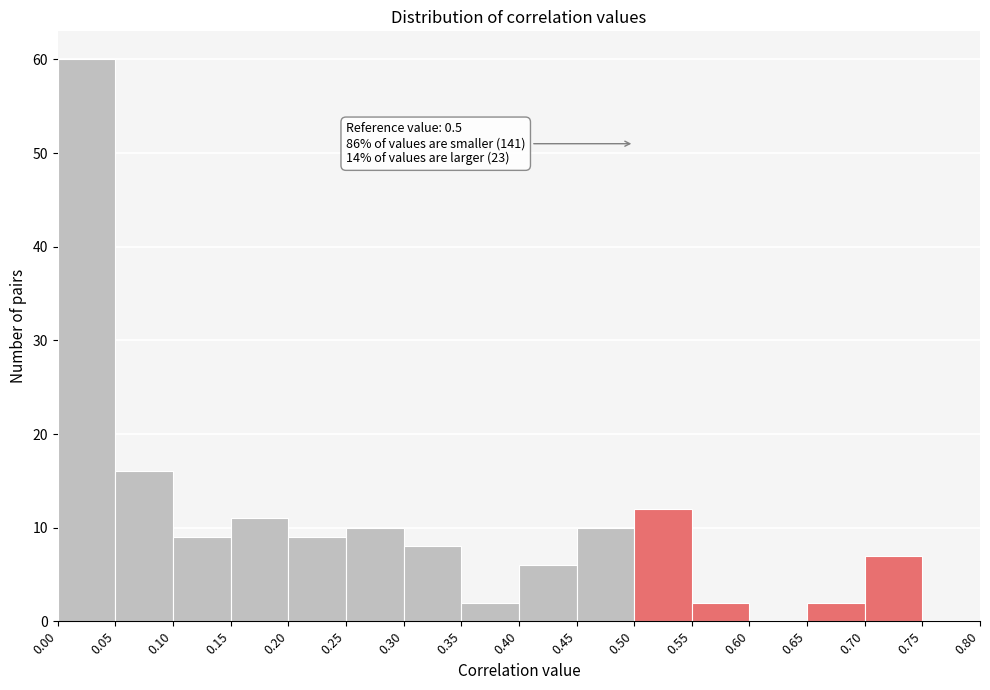

Over which range of the x-axis is the bar tallest?

0.00 to 0.05